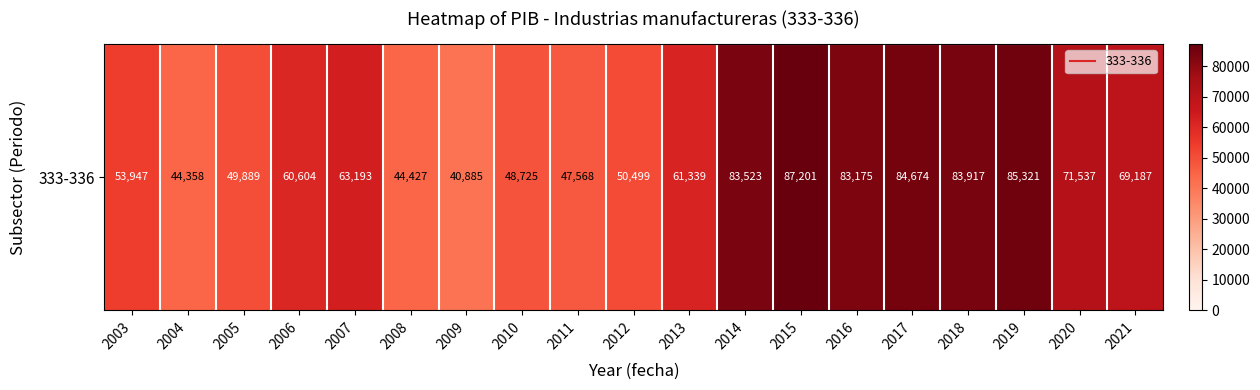

What is the difference between the second highest and minimum values?

44436.0